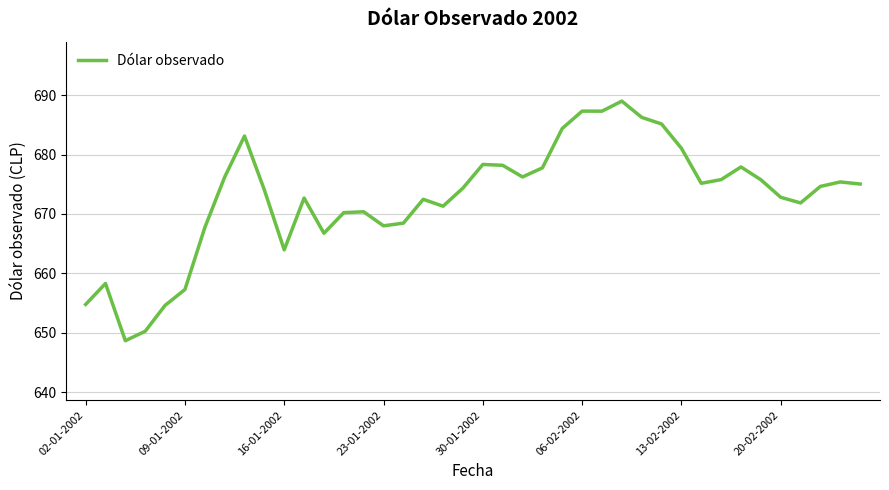

What is the greatest value displayed?

689.0